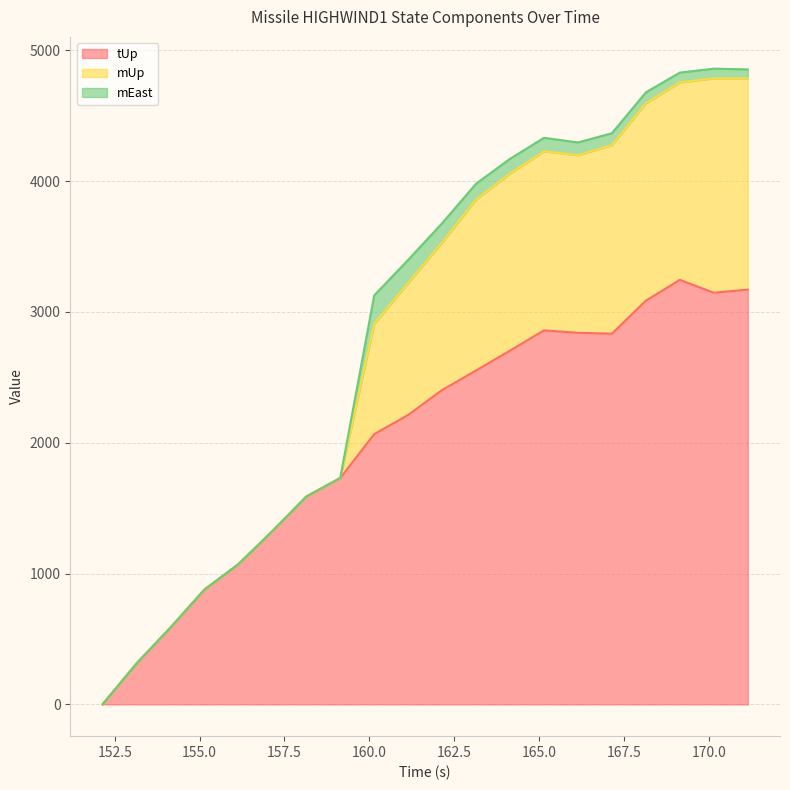

What is the difference between the second highest and minimum values in the tUp series?

3170.2